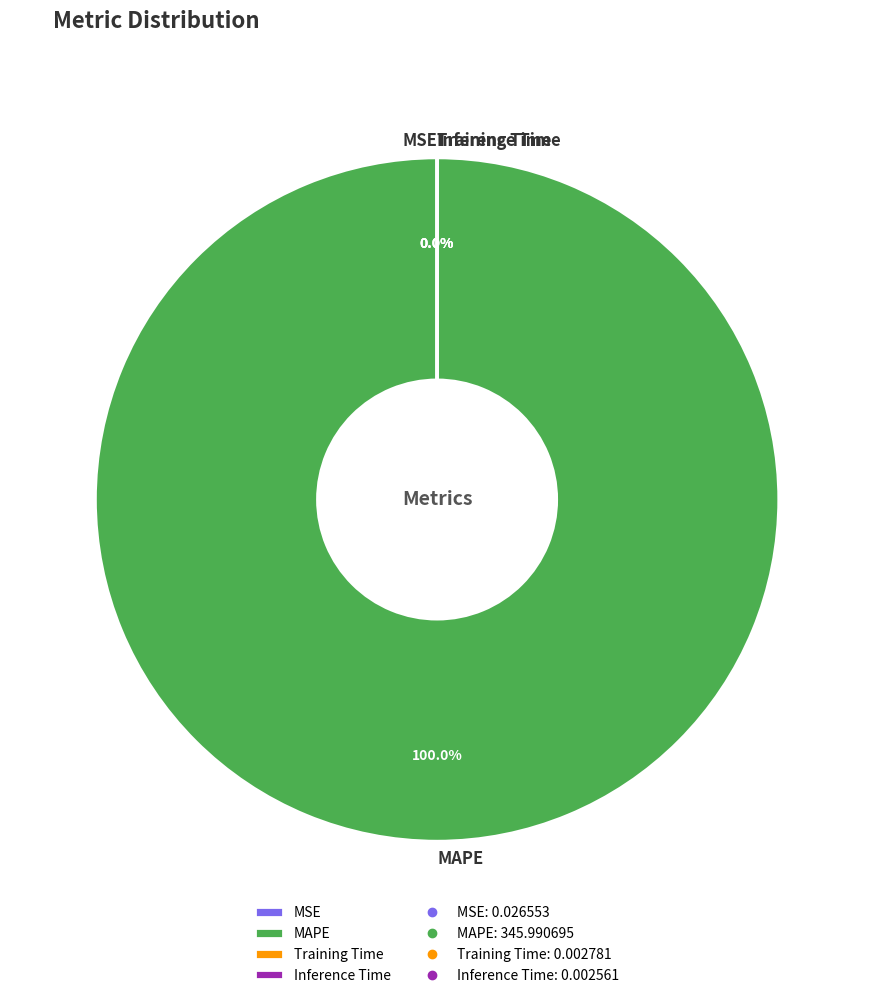

Which slice is the largest?

MAPE